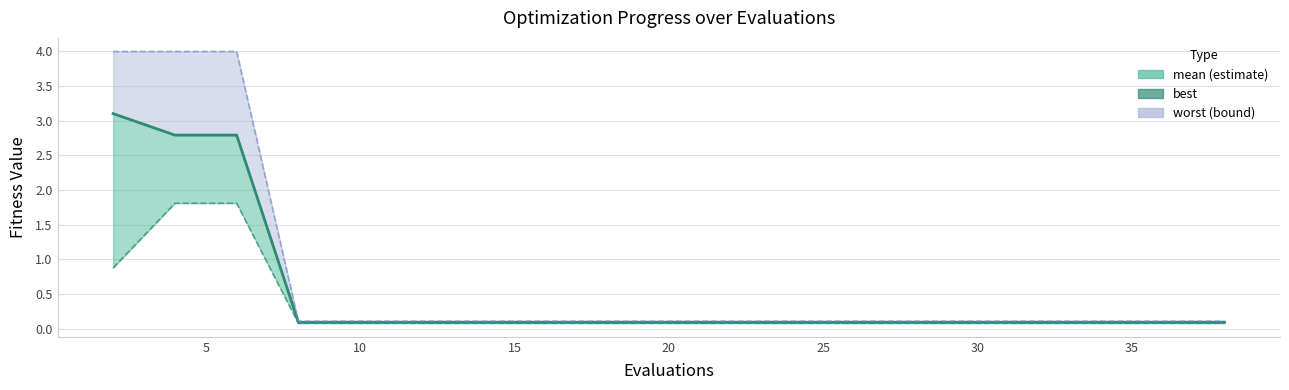

Does the chart display data point markers on the line(s)?

No